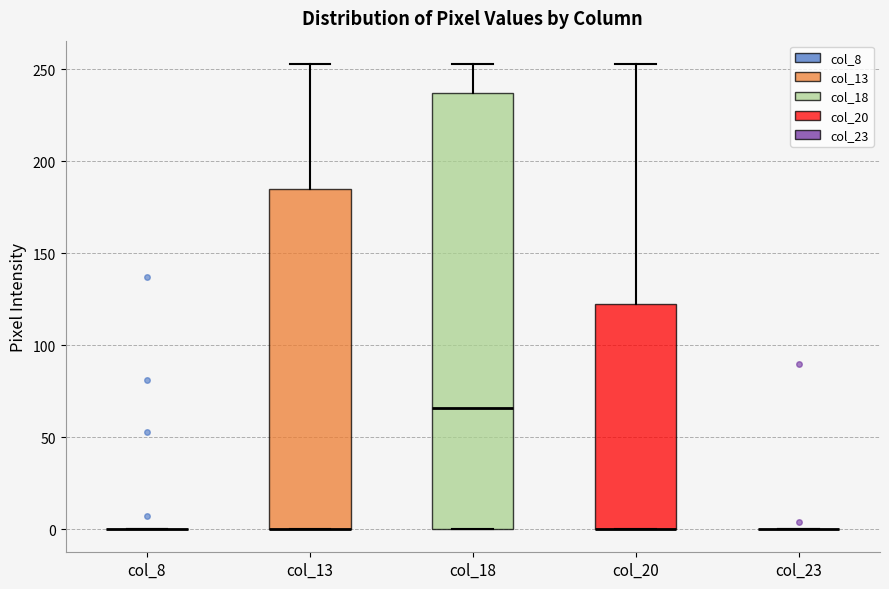

Reading left to right, transcribe this box plot: for each box, give where its median line is, the range the box spans, and where its two whiskers end, as read against the y-axis. The values are not printed on the chart, so give them approximately, as read against the axis.

col_8: box collapsed to a line at 0, whiskers 0 to 0
col_13: median 0 (drawn on the box's lower edge), box 0 to 185, whiskers 0 to 255
col_18: median 65, box 0 to 235, whiskers 0 to 255
col_20: median 0 (drawn on the box's lower edge), box 0 to 120, whiskers 0 to 255
col_23: box collapsed to a line at 0, whiskers 0 to 0